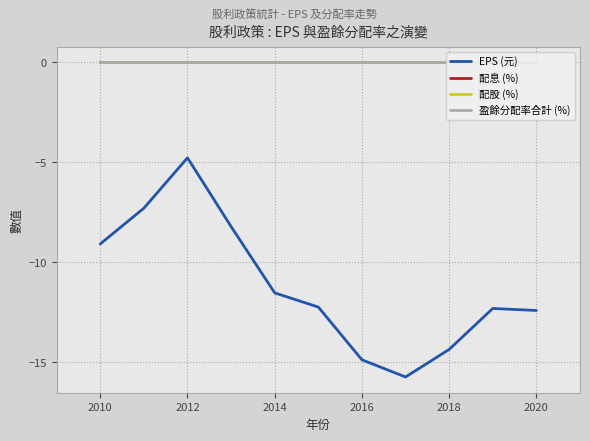

How many data points in EPS (元) are less than -12?

6